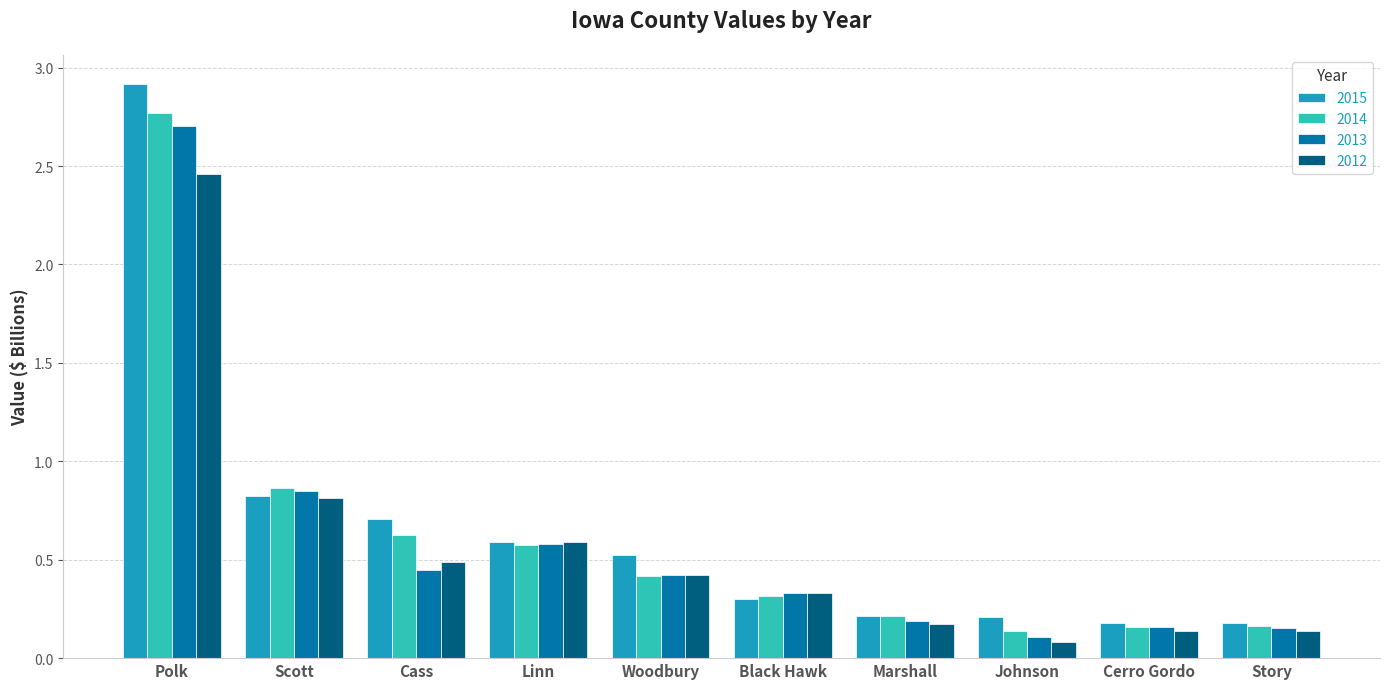

What value does the 2014 series have at Linn?

0.6